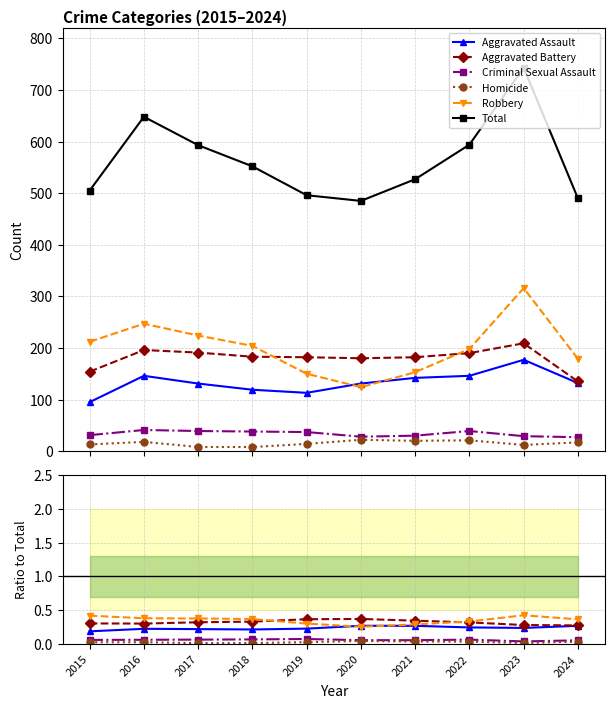

At which category does Homicide reach its first local peak?

2016